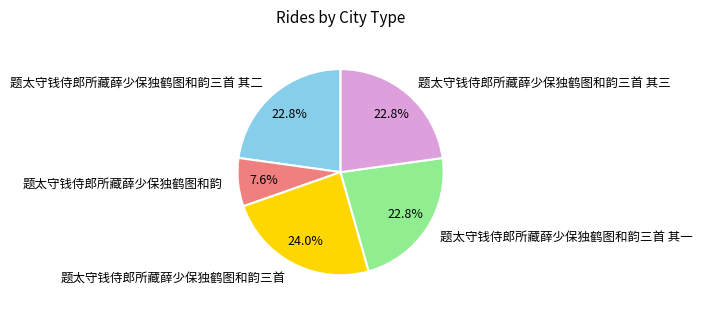

How many segments does this pie chart have?

5